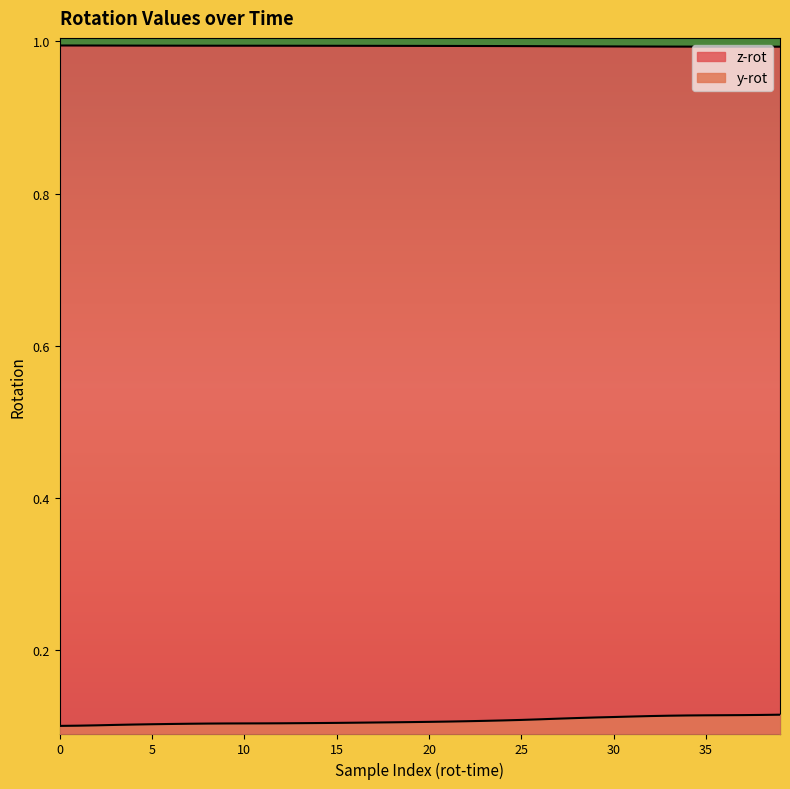

How many y-rot values are between 0 and 1?

40